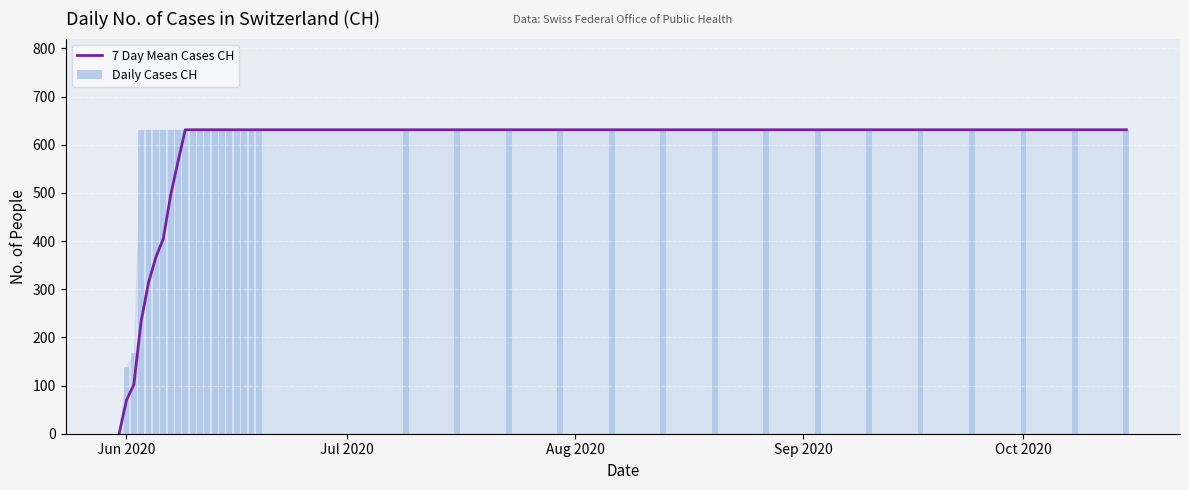

The value of 7 Day Mean Cases CH at 7 is 685.0. True or false?

False